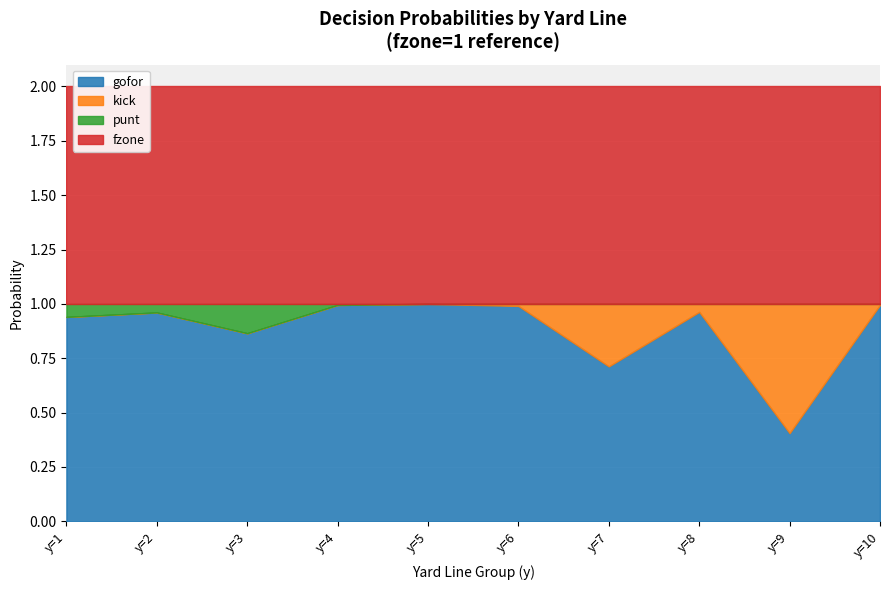

Is it true that kick equals 0.0 at y=3?

True